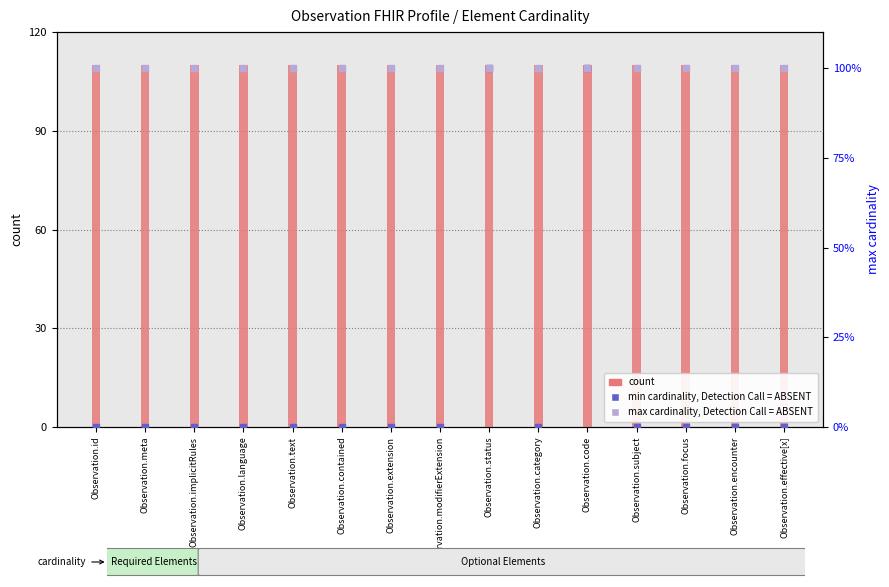

What is the total value across all series at Observation.meta?

111